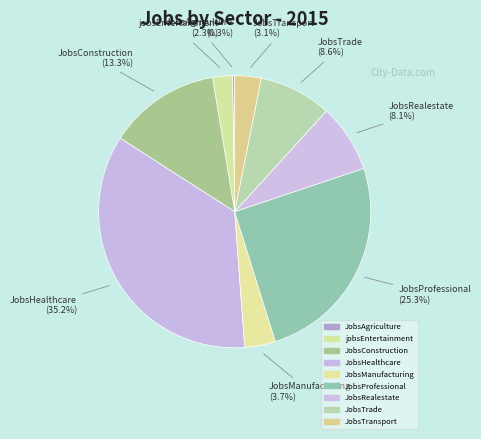

To the nearest percent, what portion does JobsTrade represent?

9%